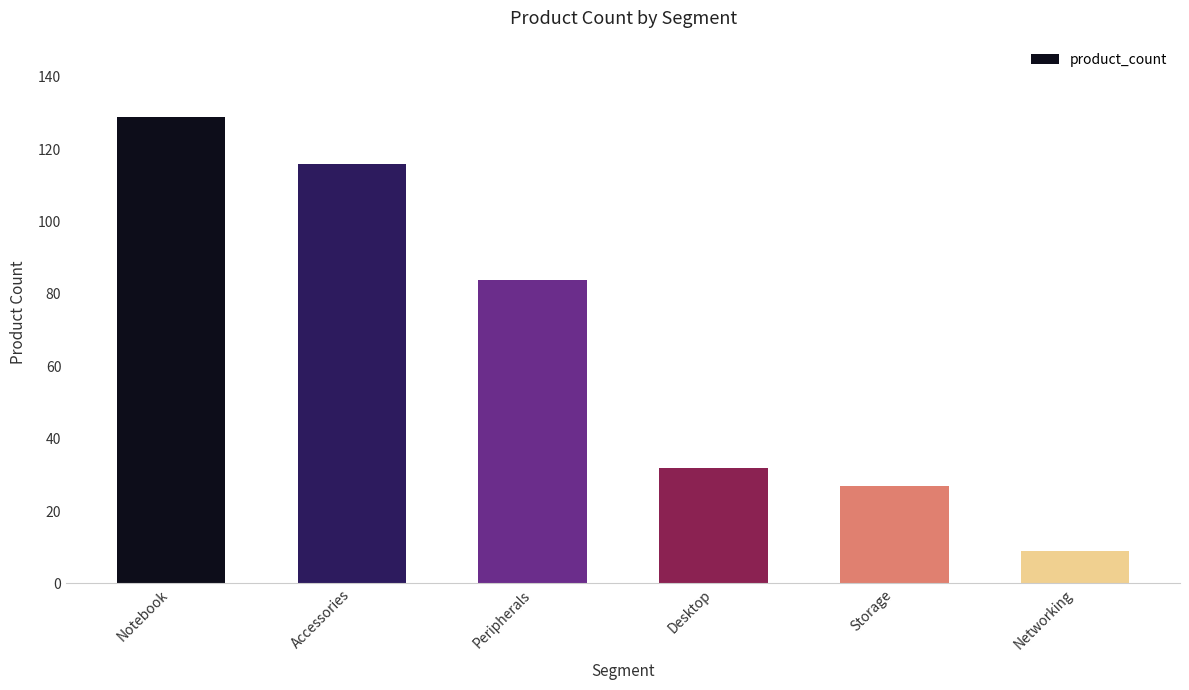

What is the difference between the second highest and minimum values?

107